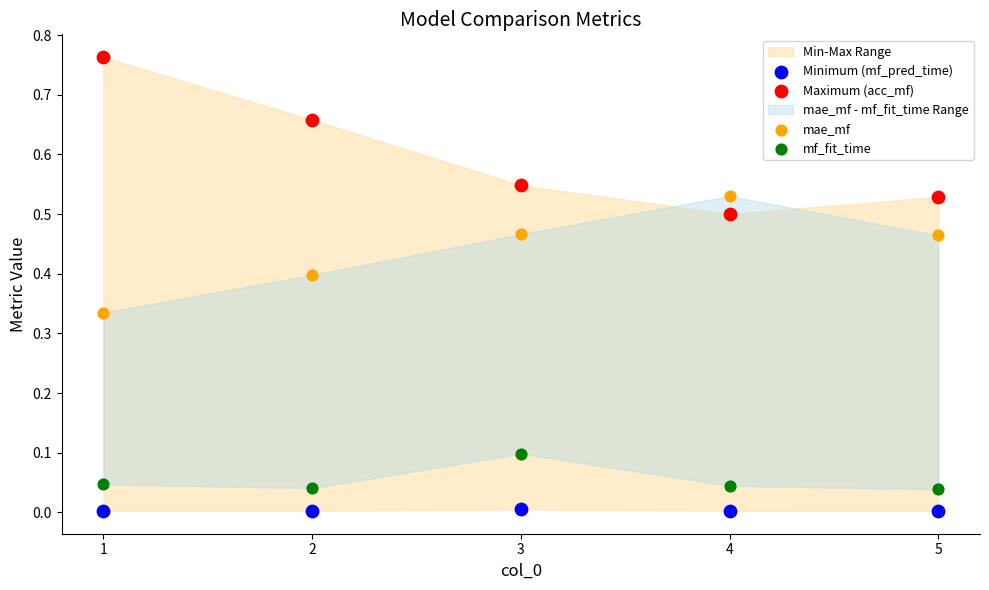

Which series reaches the maximum Y coordinate?

Maximum (acc_mf)